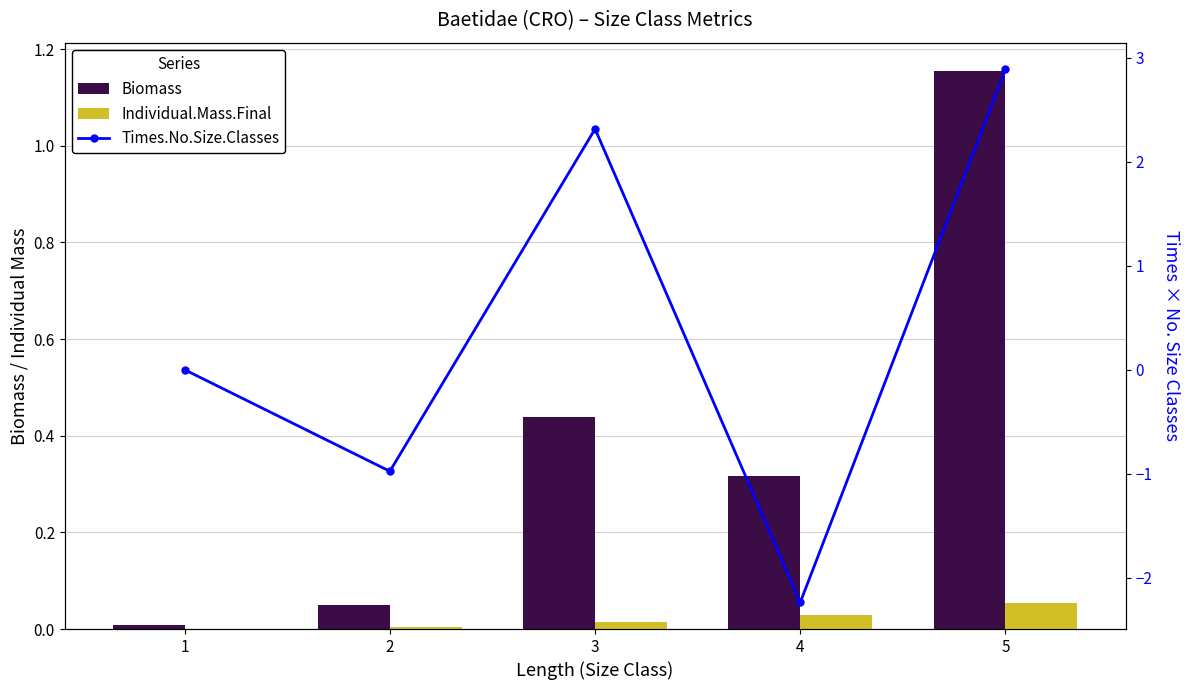

What is the sum of all Times.No.Size.Classes values?

2.0